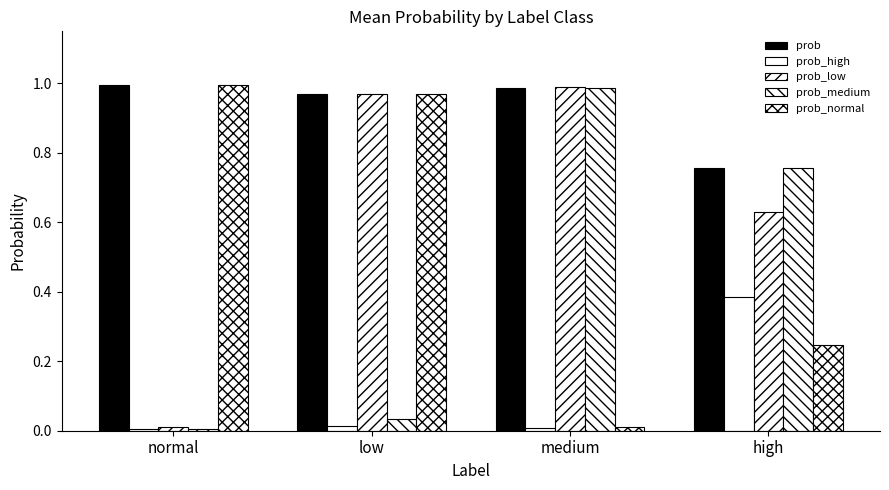

What is the sum of all prob_high values?

0.4